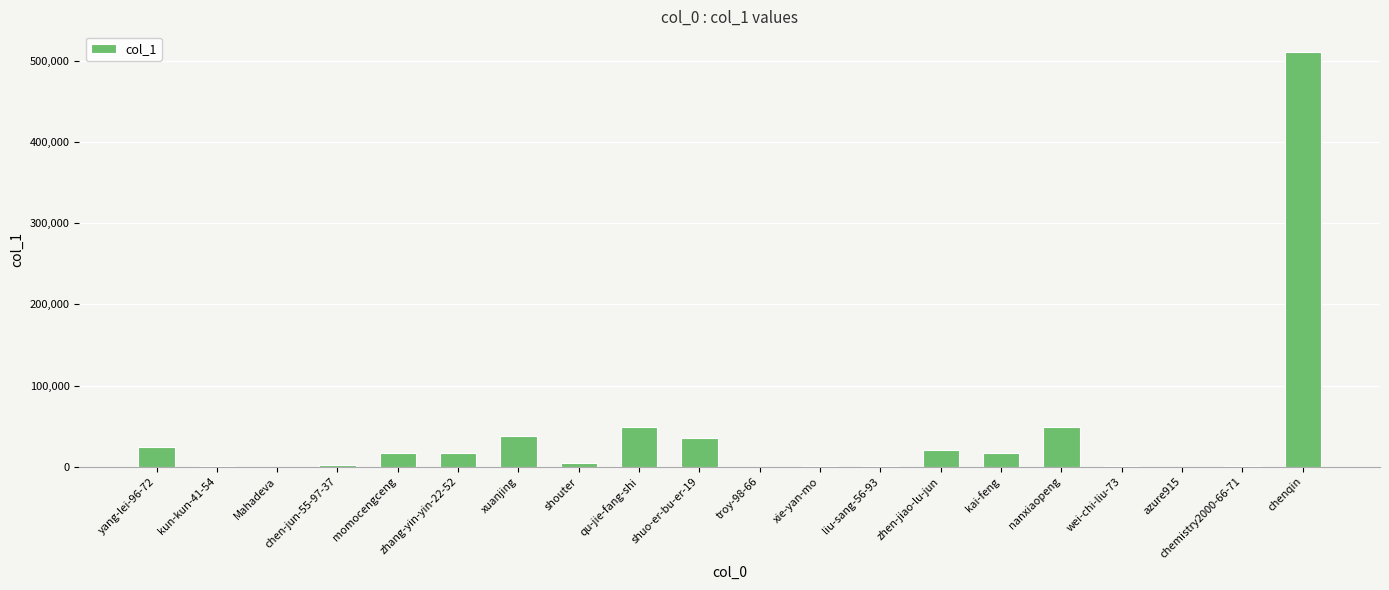

The chart shows a value of 16395 at momocengceng. True or false?

True